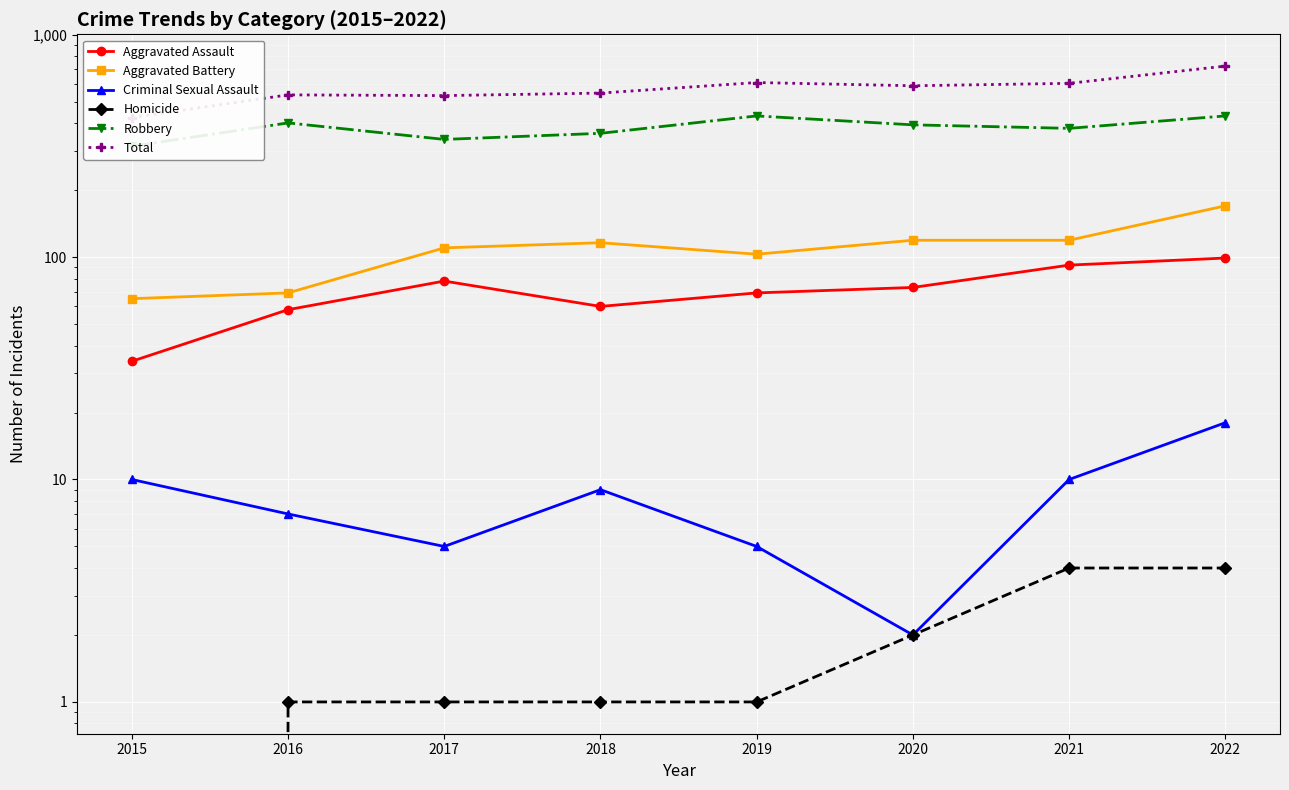

Is this an area chart (filled region under the line)?

No